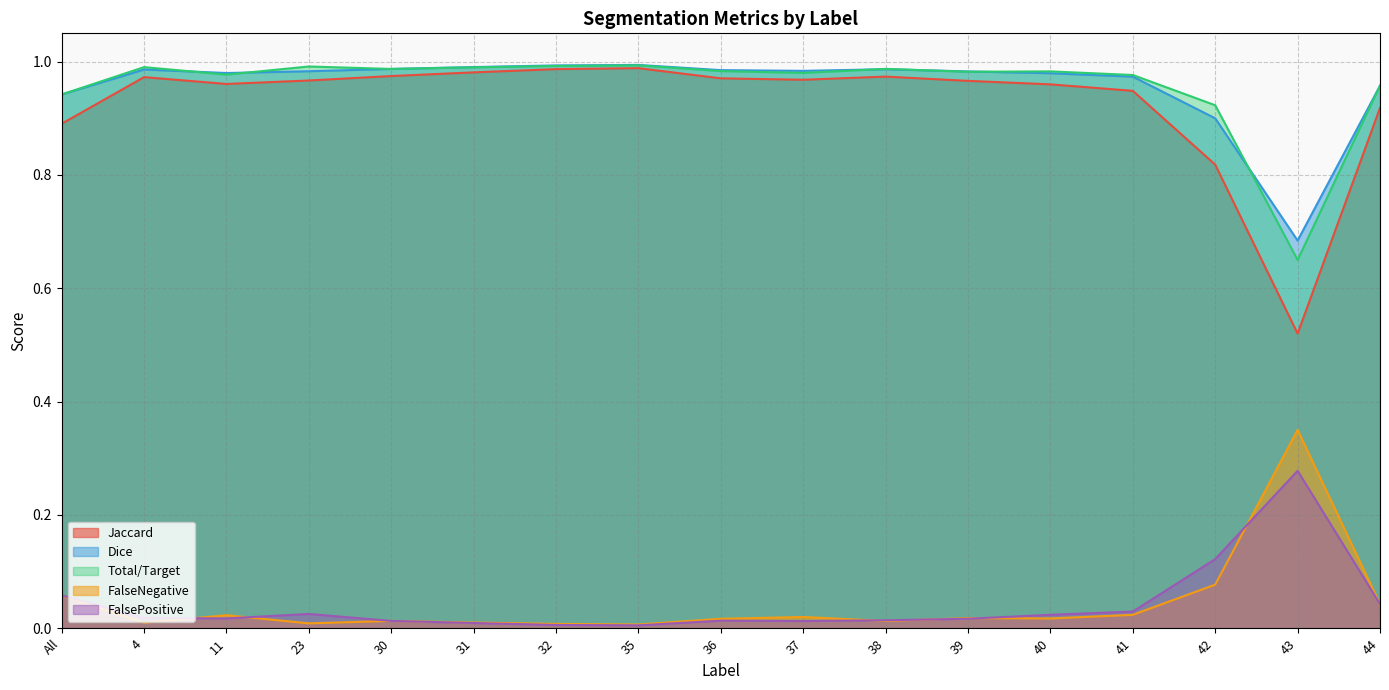

At which category does Dice reach its first local valley?

11